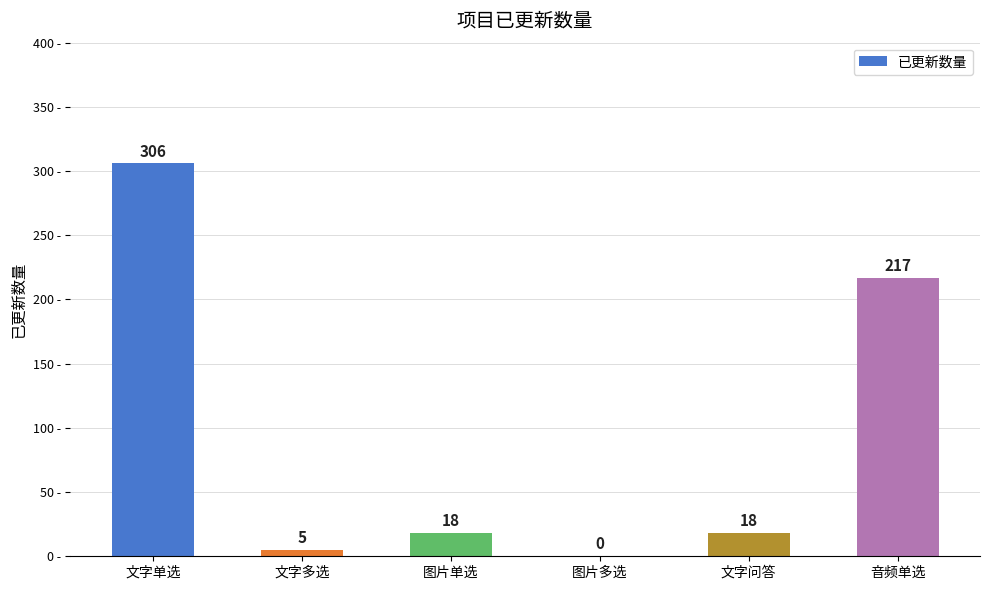

The value at 文字多选 is 5. True or false?

True